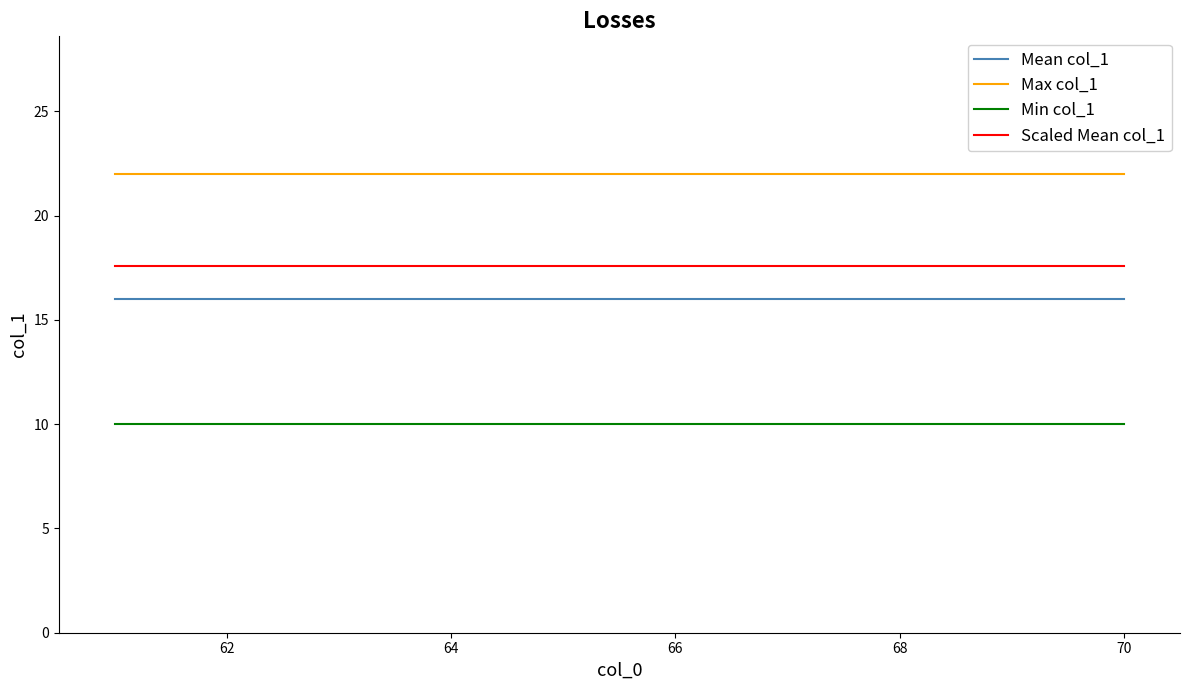

At how many categories does at least one series exceed 18?

10